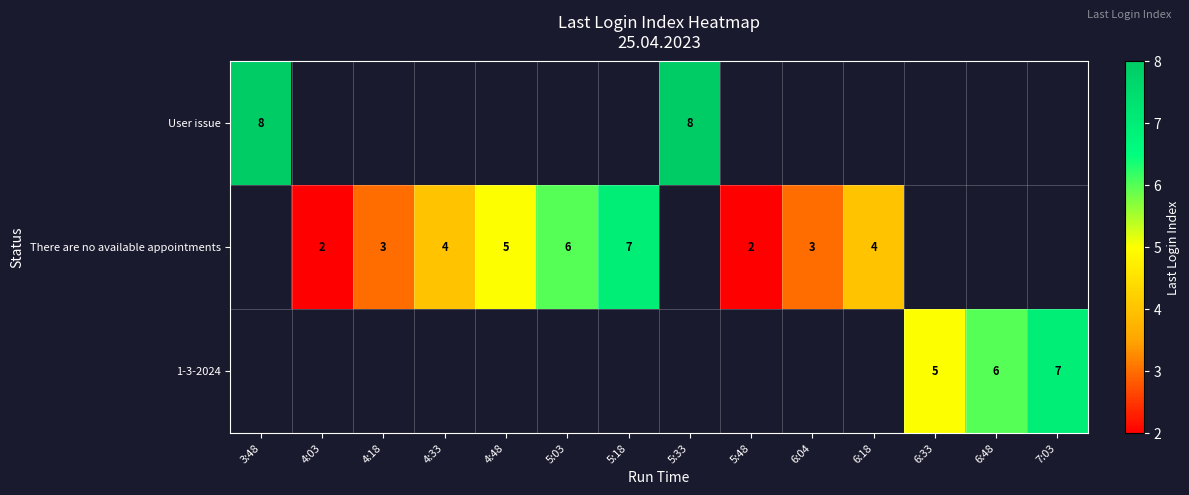

True or false: User issue has a value of 8 at 3:48.

True